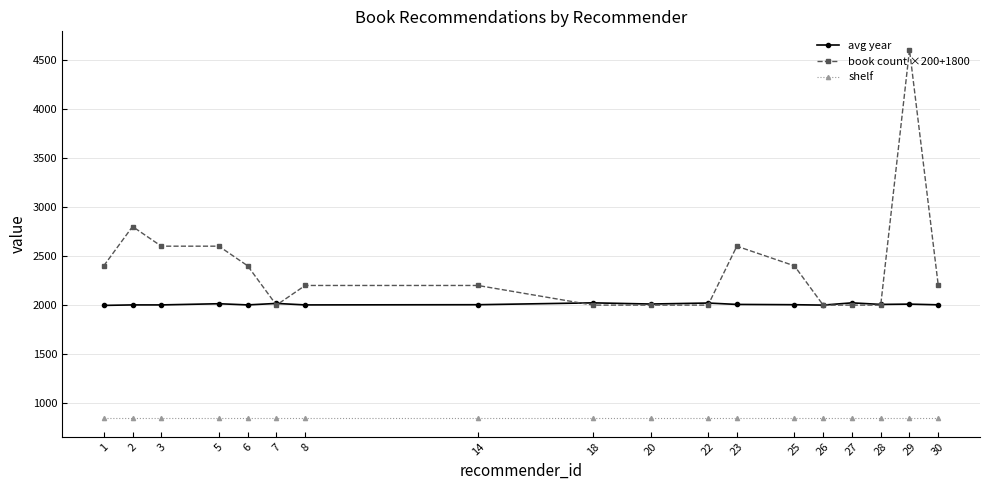

What is the minimum value shown in the chart?

848